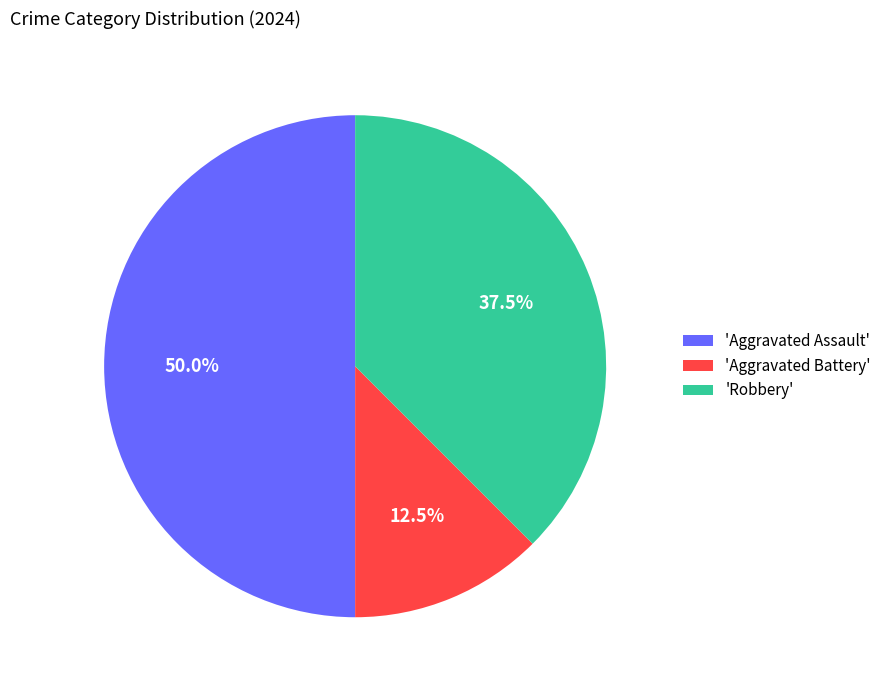

Which slice is the smallest?

'Aggravated Battery'